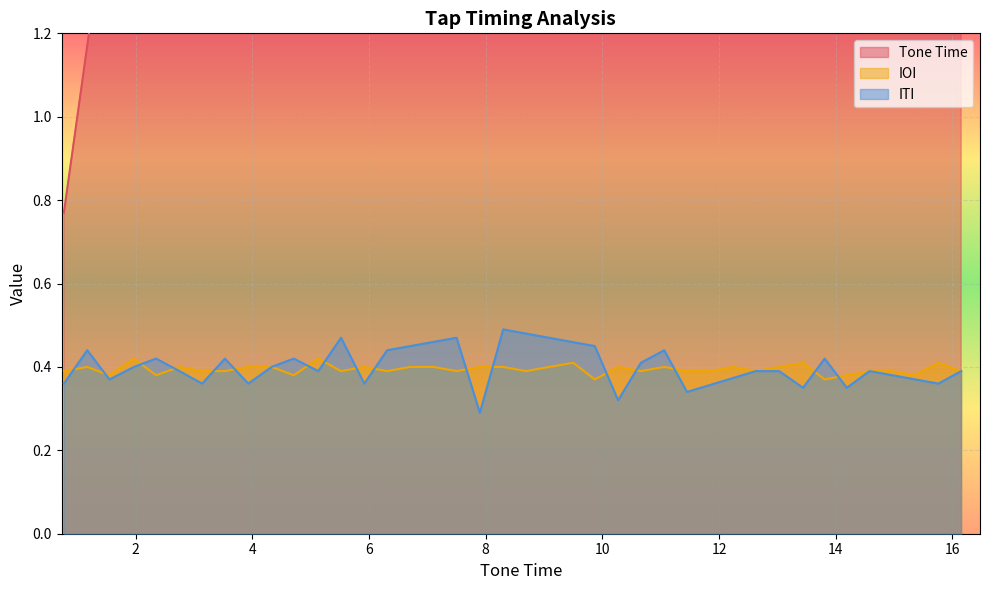

What is the greatest value displayed?

16.1